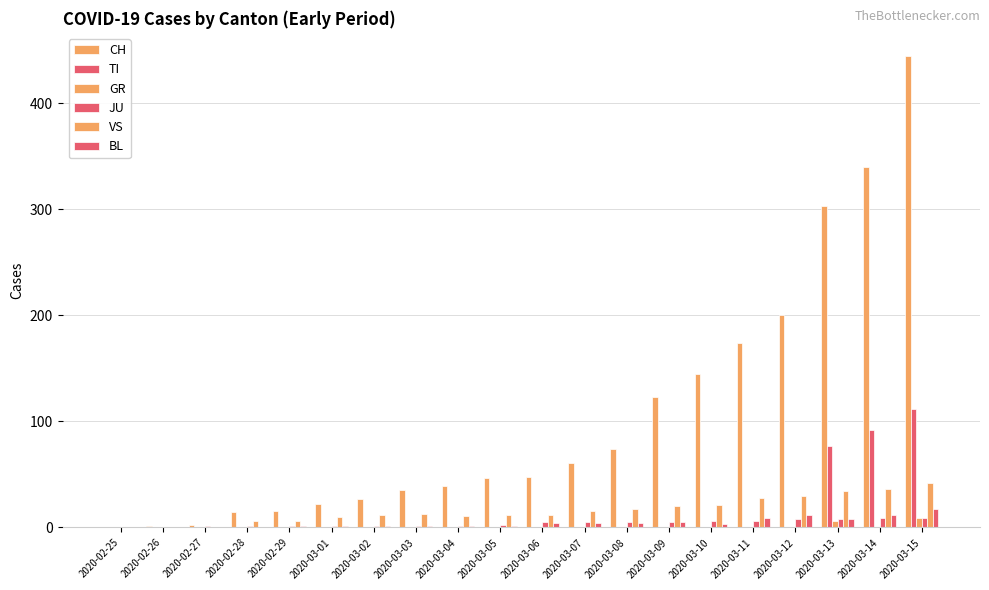

At which category is the sum across all series the highest?

2020-03-15